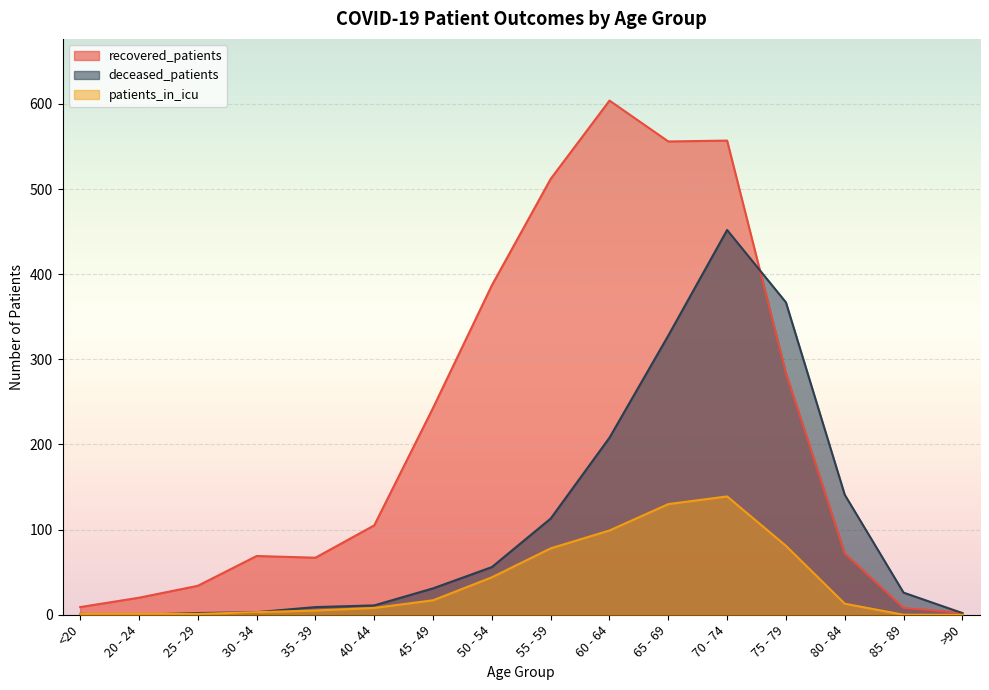

The recovered_patients series shows 34 at 25 - 29. True or false?

True